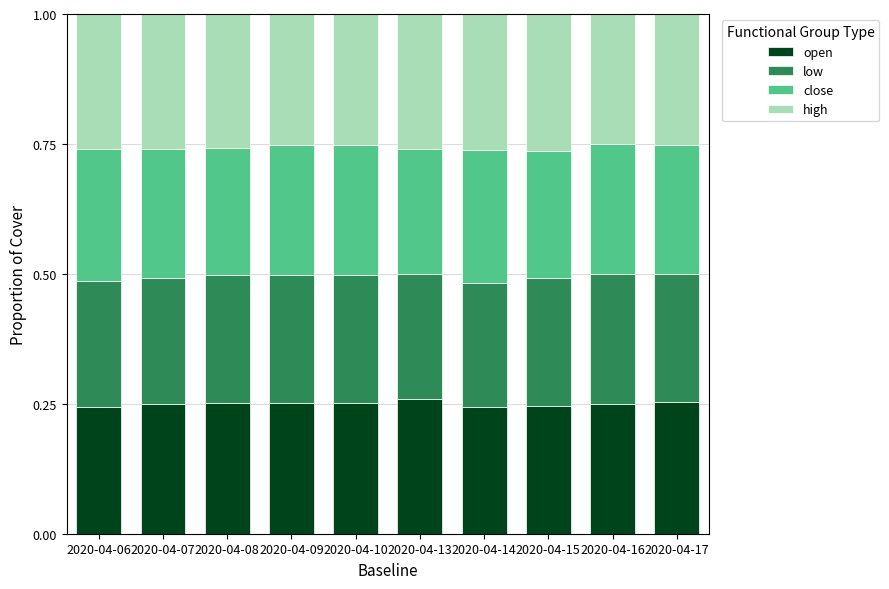

How many categories are shown in the chart?

10